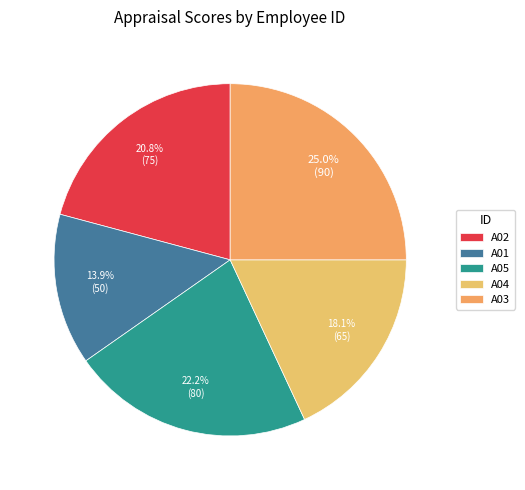

Does any single category account for the majority?

No